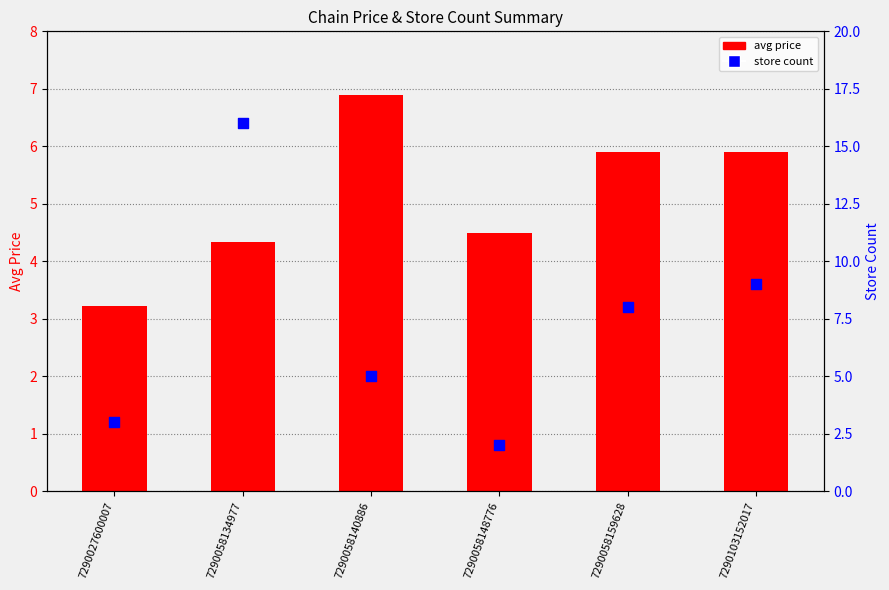

Which series has the largest total across all categories?

store count